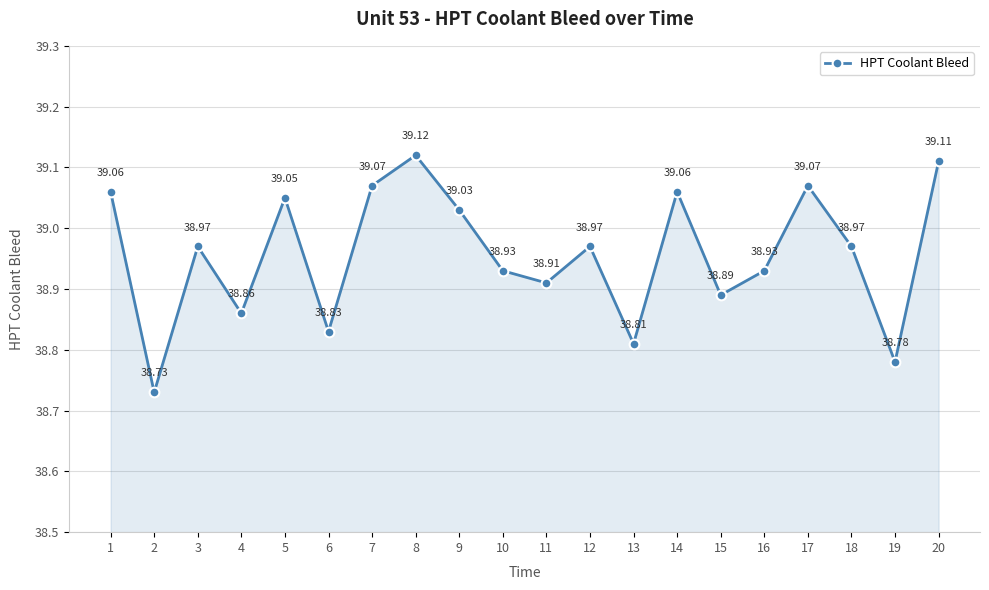

True or false: there are more than 0 points higher than both neighbors.

True